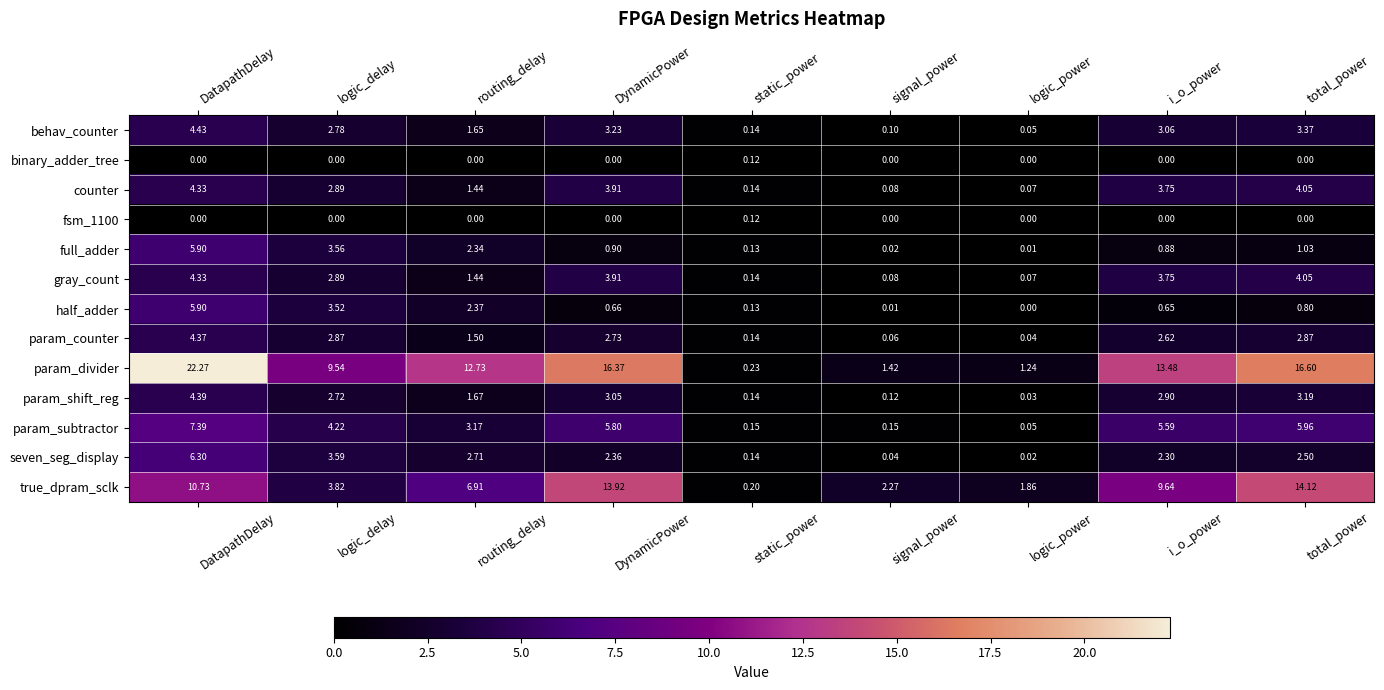

Which series changed the most between logic_delay and DynamicPower?

true_dpram_sclk